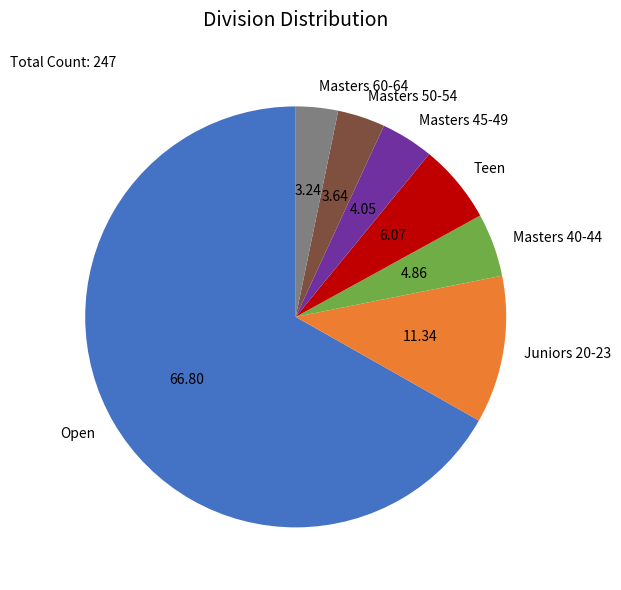

Is the sum of Masters 60-64 and Teen greater than half?

No